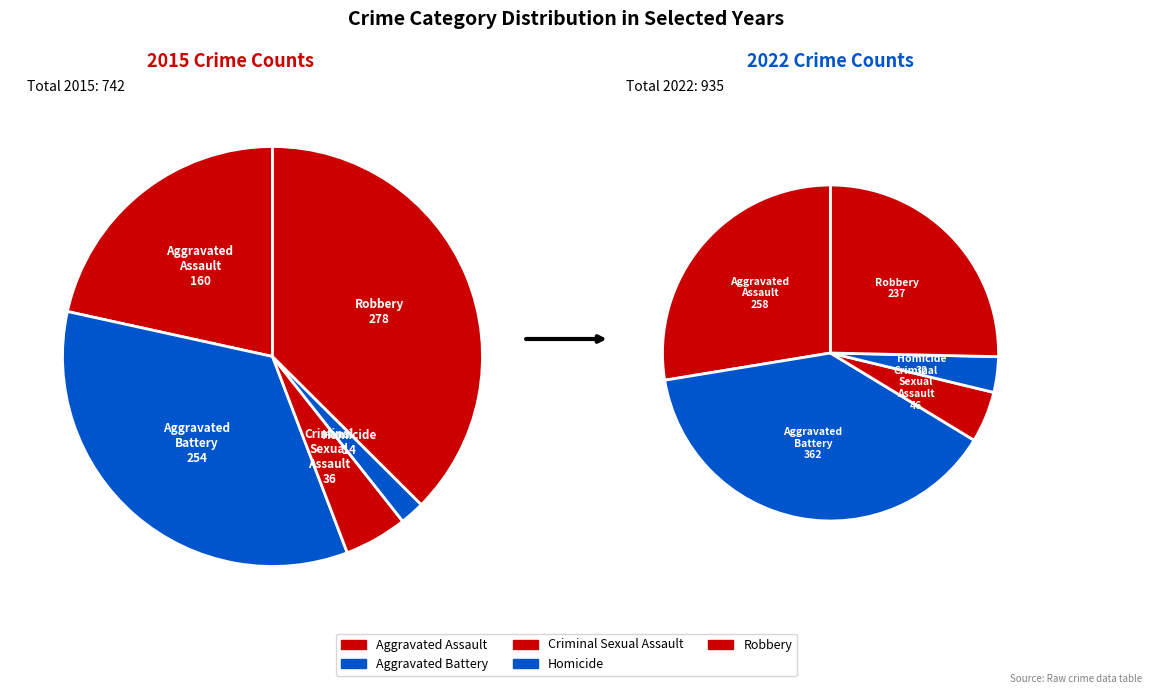

Is it true that Aggravated Assault is 35% of the pie?

False